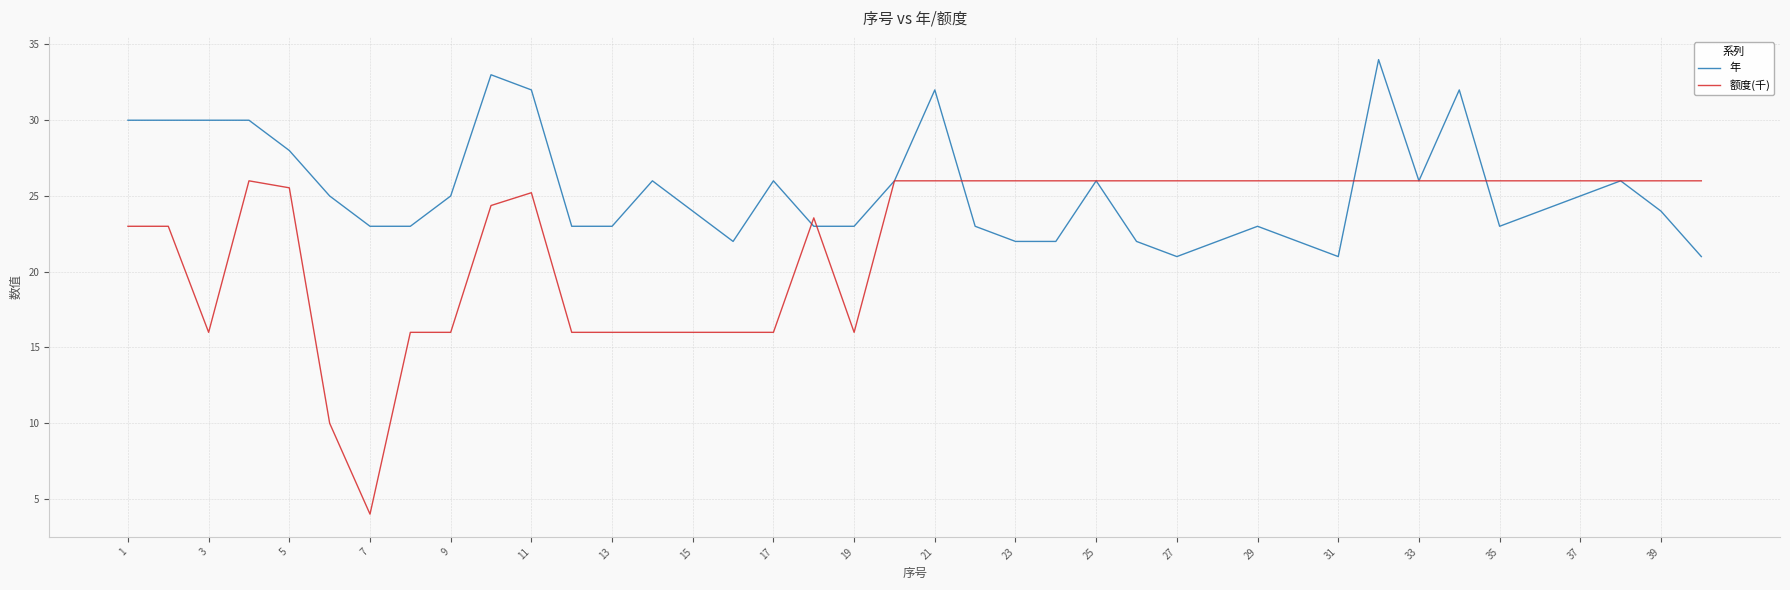

What is the highest value of the 额度(千) series?

26.0